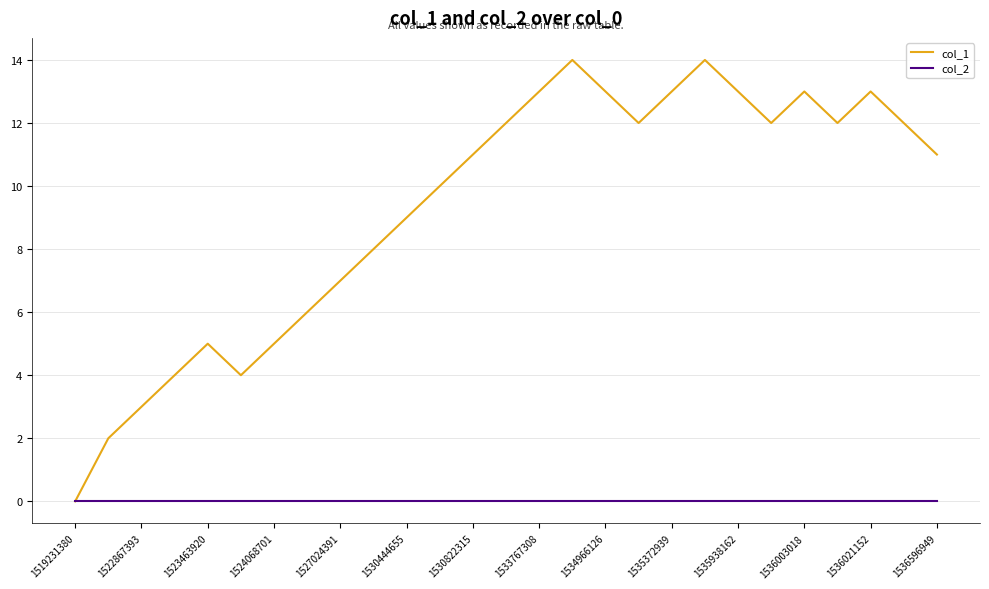

Rank the series by their maximum value, from lowest to highest.

col_2, col_1